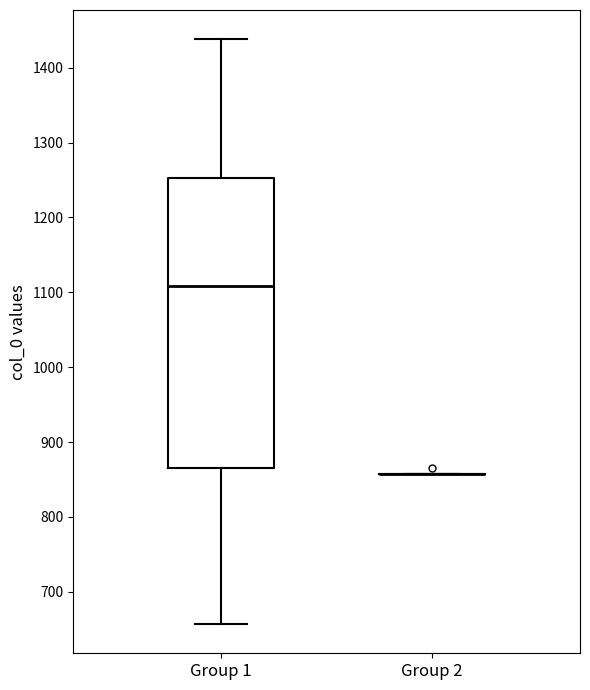

Reading left to right, read every box against the y-axis: the position of its median line, the range the box covers, and the ends of its whiskers. The values are not printed on the chart, so give them approximately, as read against the axis.

Group 1: median 1110, box 870 to 1250, whiskers 660 to 1440
Group 2: box collapsed to a line at 860, whiskers 860 to 860